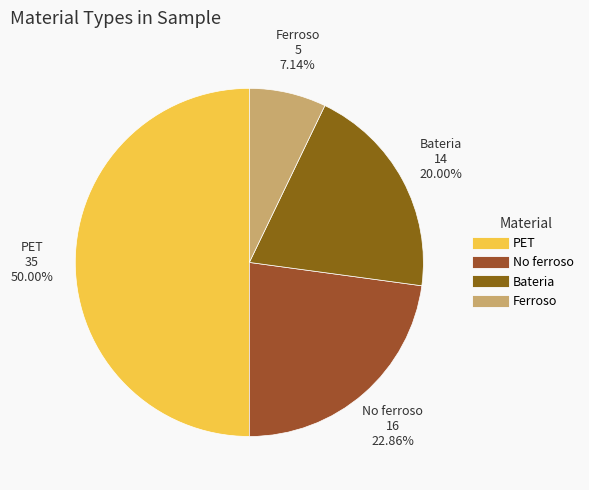

Which has a higher value, Ferroso or No ferroso?

No ferroso